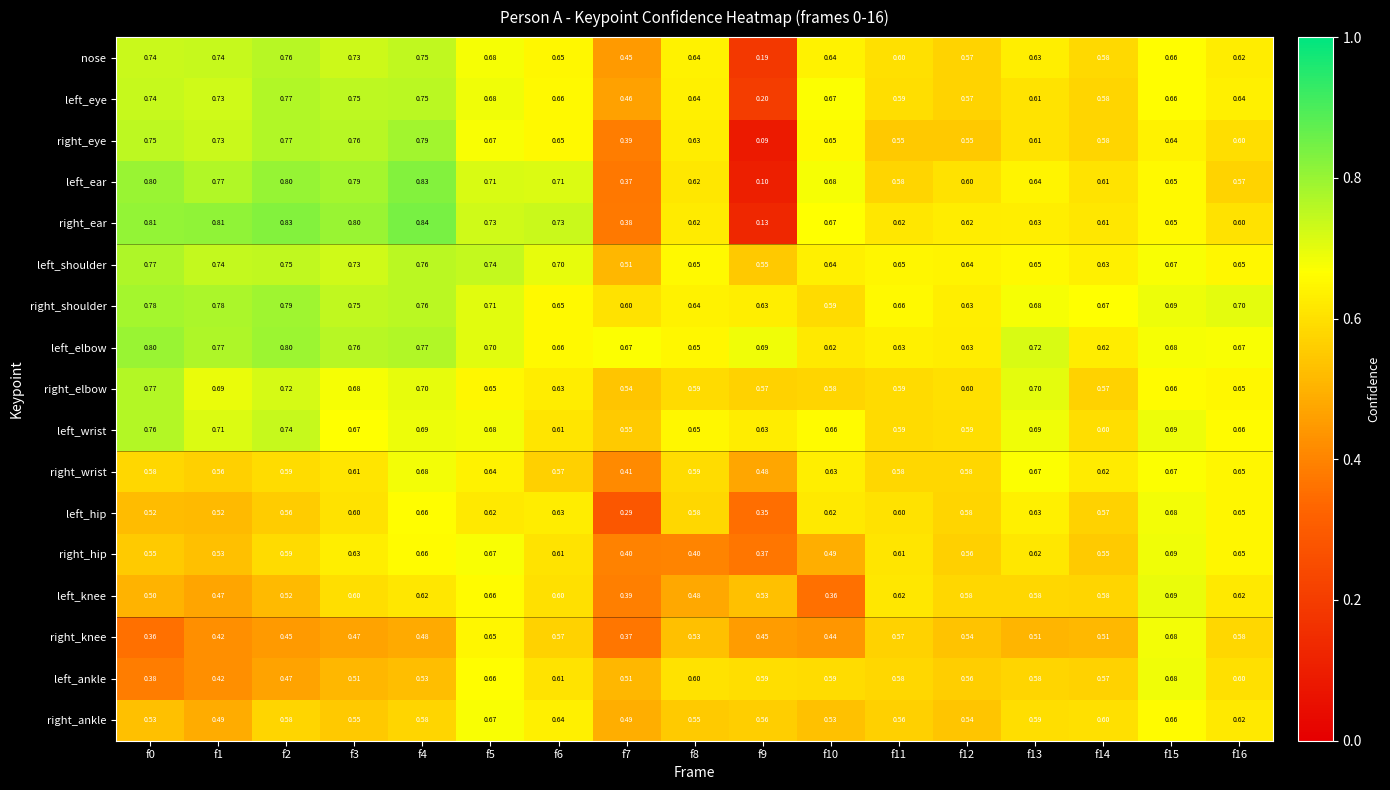

How many series are shown in this chart?

17